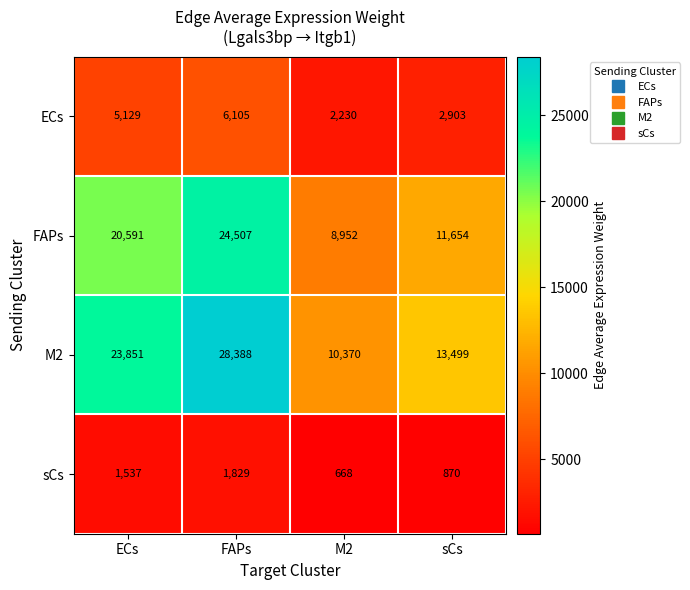

What is the sum of the sCs values at ECs and FAPs?

3366